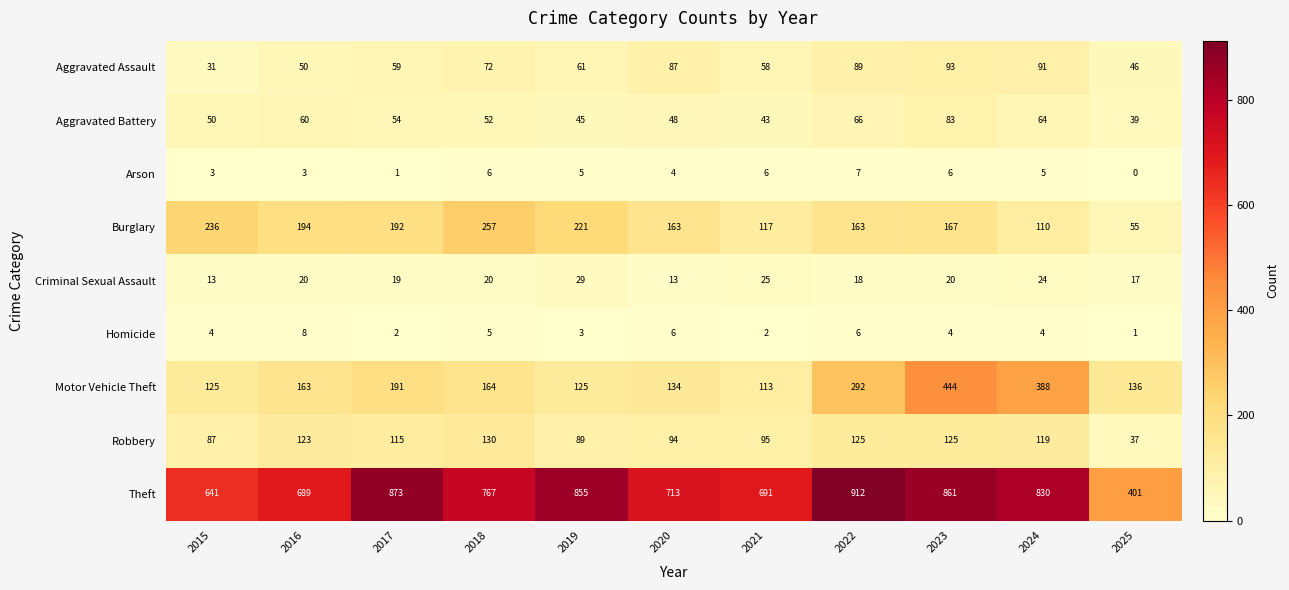

How many distinct data groups are displayed?

9